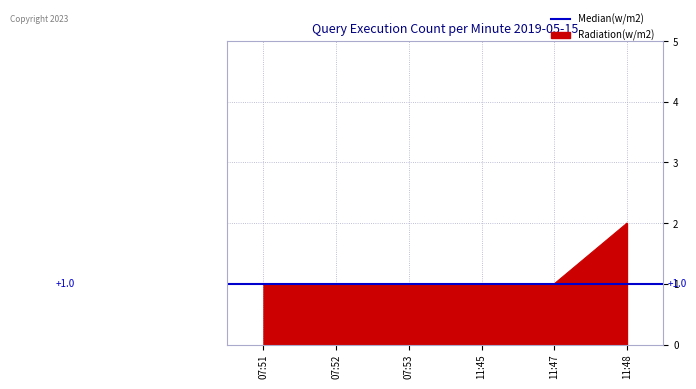

What is the ratio of the value at 11:48 to the value at 07:53?

2.0